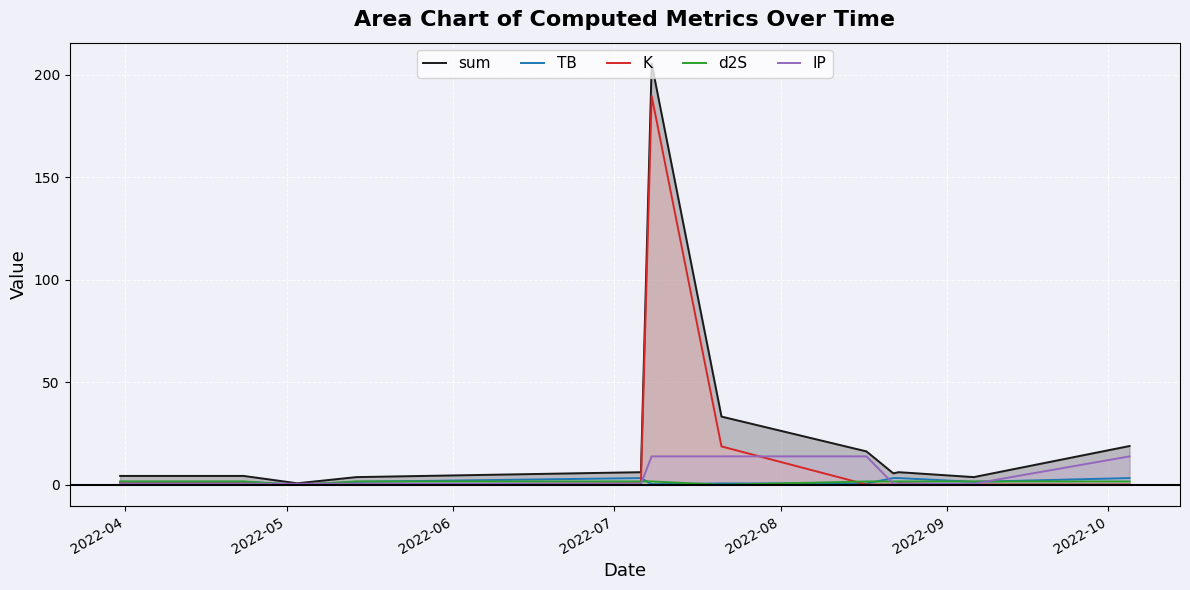

What is the greatest value displayed?

205.4